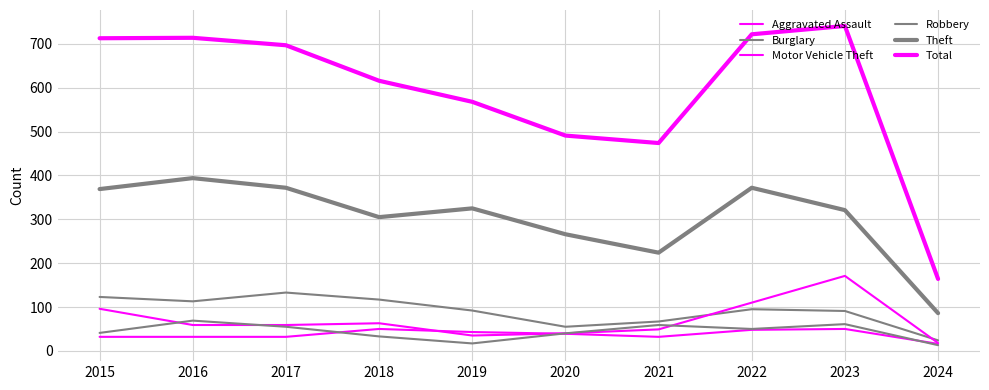

Does the chart display data point markers on the line(s)?

No